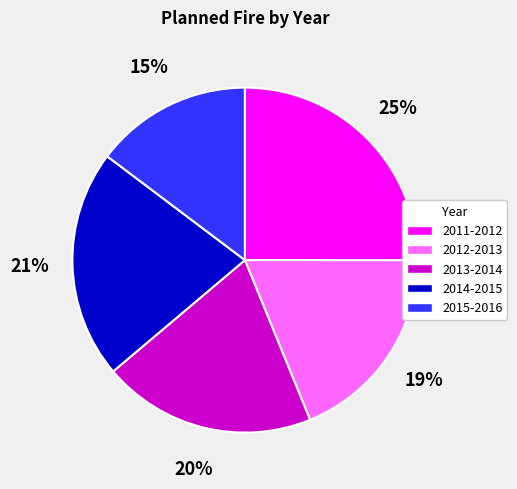

Is 2011-2012 the majority of the pie?

No